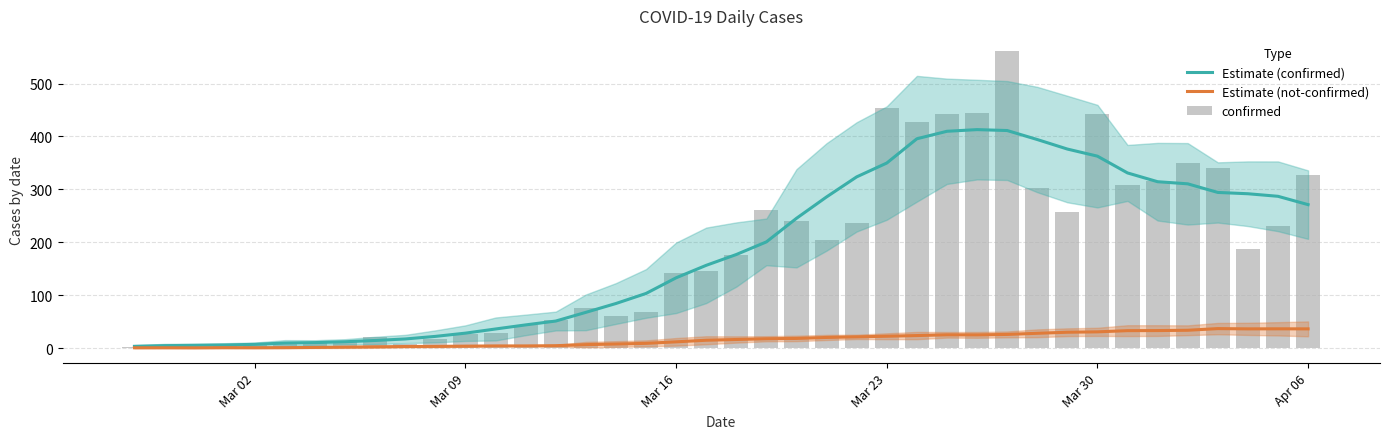

How many values in the confirmed series exceed 177?

19